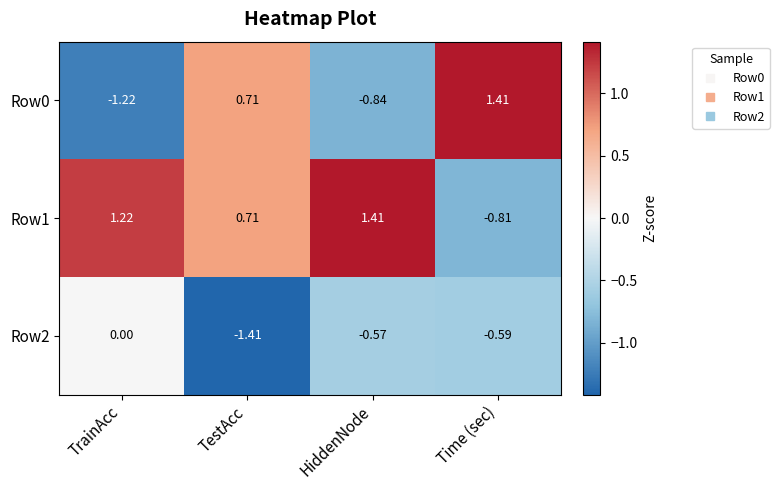

At which label does Row2 reach its minimum?

TestAcc